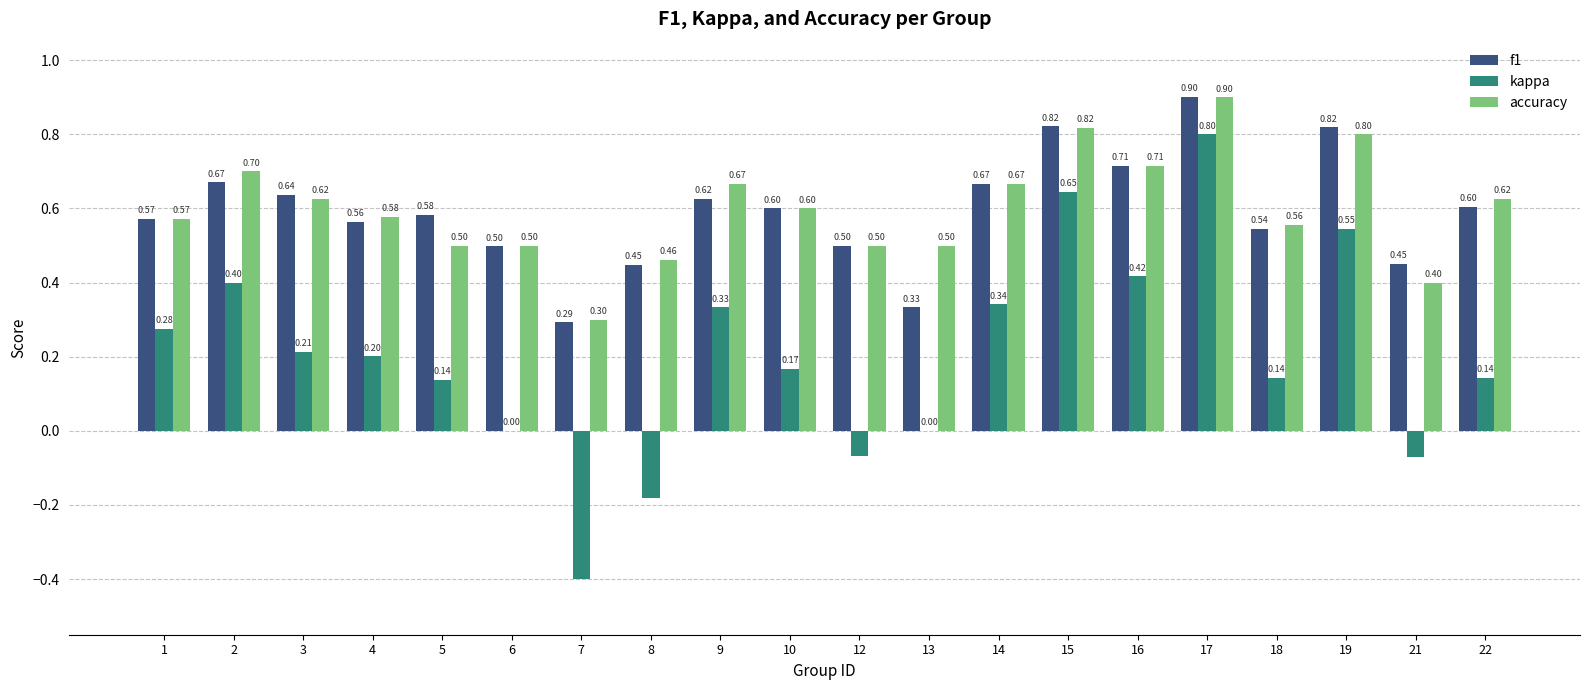

The value of f1 at 21 is 0.5. True or false?

True